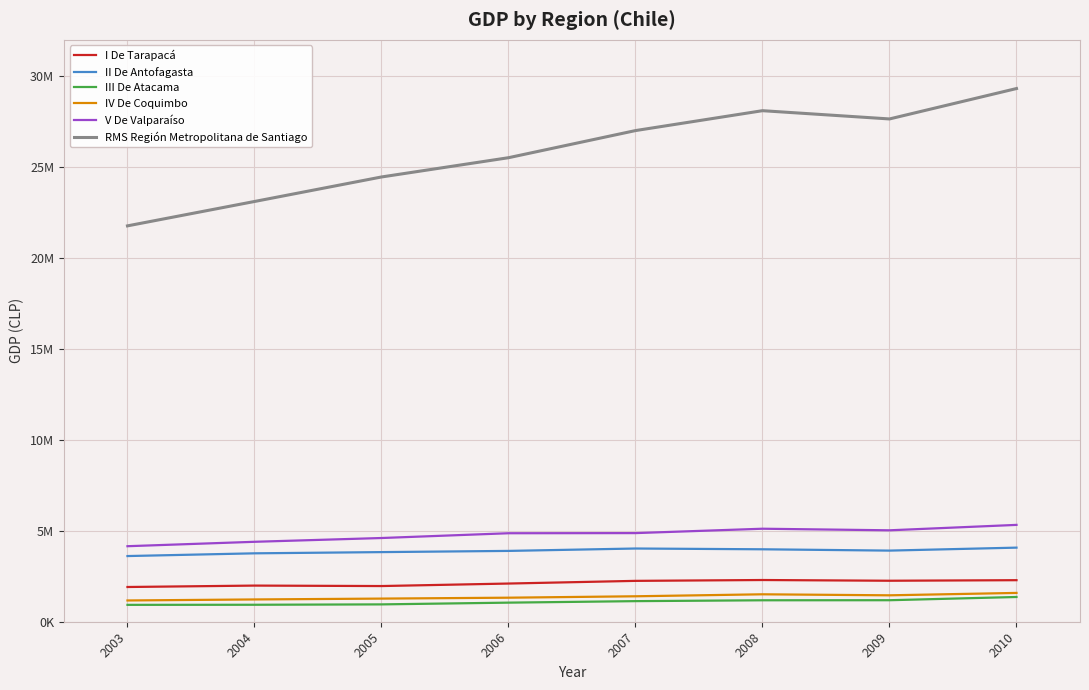

How many interior local peaks does the IV De Coquimbo series have?

1